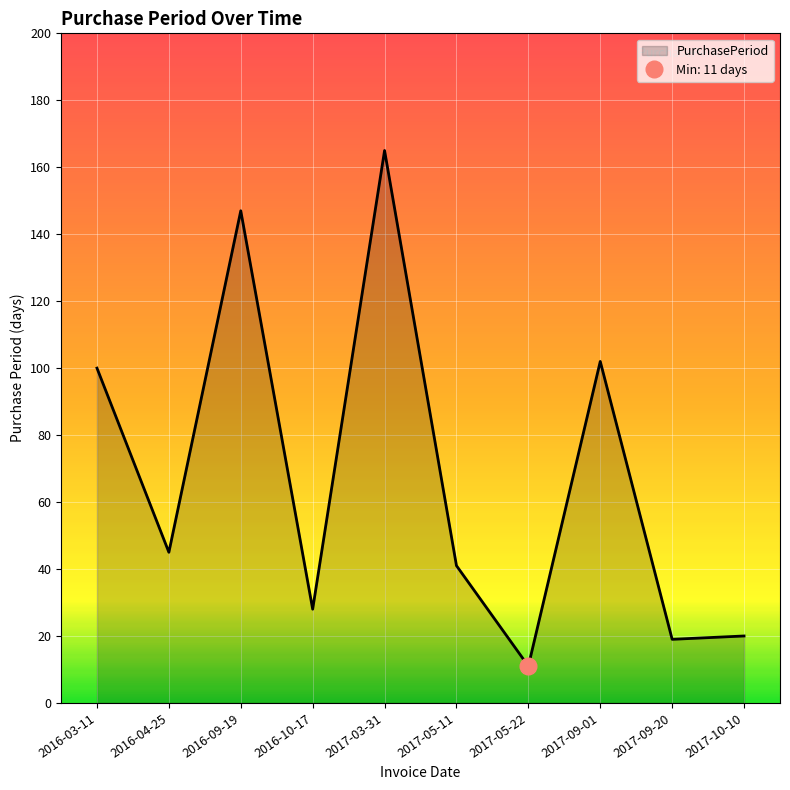

What is the minimum value shown in the chart?

11